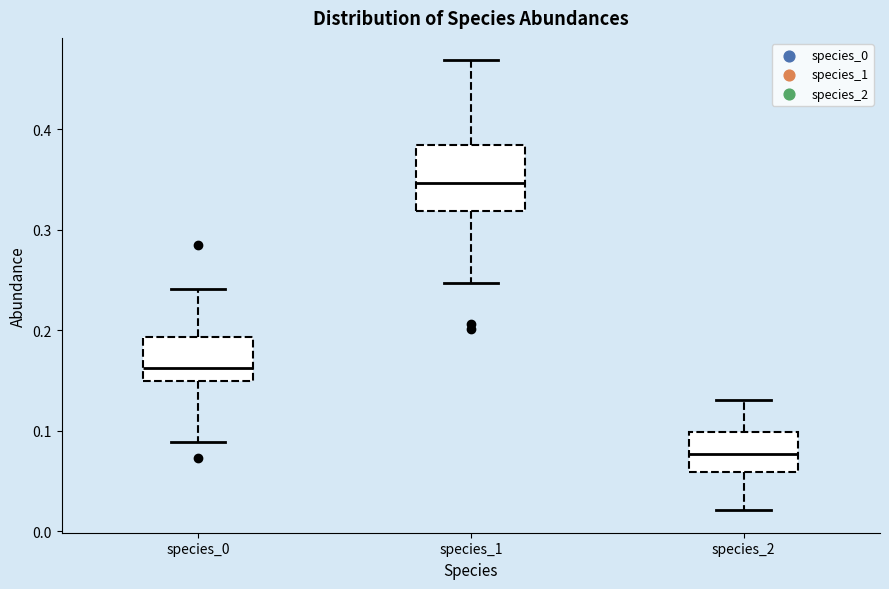

Which box's median line is the lowest?

species_2